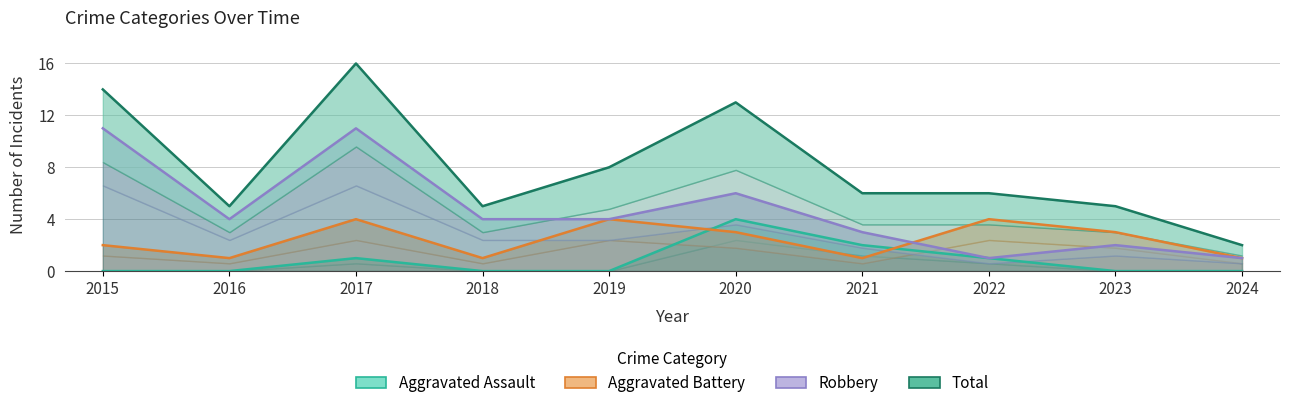

Reading left to right, list all the values displayed in this chart.

Aggravated Assault: 2015=0	2016=0	2017=1	2018=0	2019=0	2020=4	2021=2	2022=1	2023=0	2024=0
Aggravated Battery: 2015=2	2016=1	2017=4	2018=1	2019=4	2020=3	2021=1	2022=4	2023=3	2024=1
Robbery: 2015=11	2016=4	2017=11	2018=4	2019=4	2020=6	2021=3	2022=1	2023=2	2024=1
Total: 2015=14	2016=5	2017=16	2018=5	2019=8	2020=13	2021=6	2022=6	2023=5	2024=2